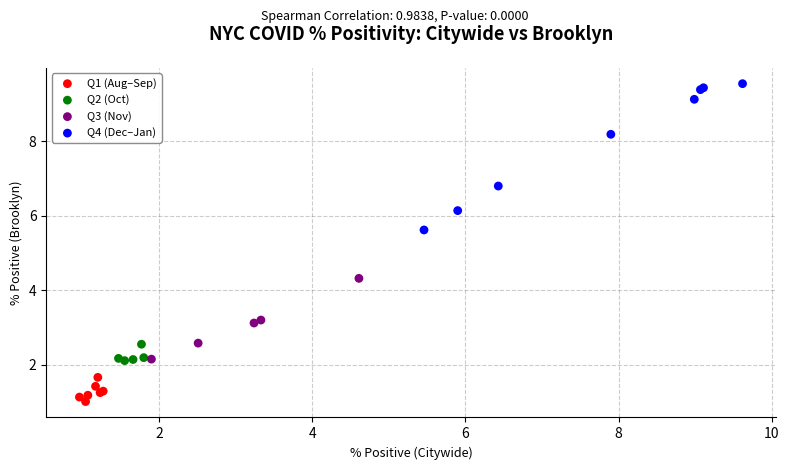

What are all the series names shown in the legend?

Q1 (Aug–Sep), Q2 (Oct), Q3 (Nov), Q4 (Dec–Jan)